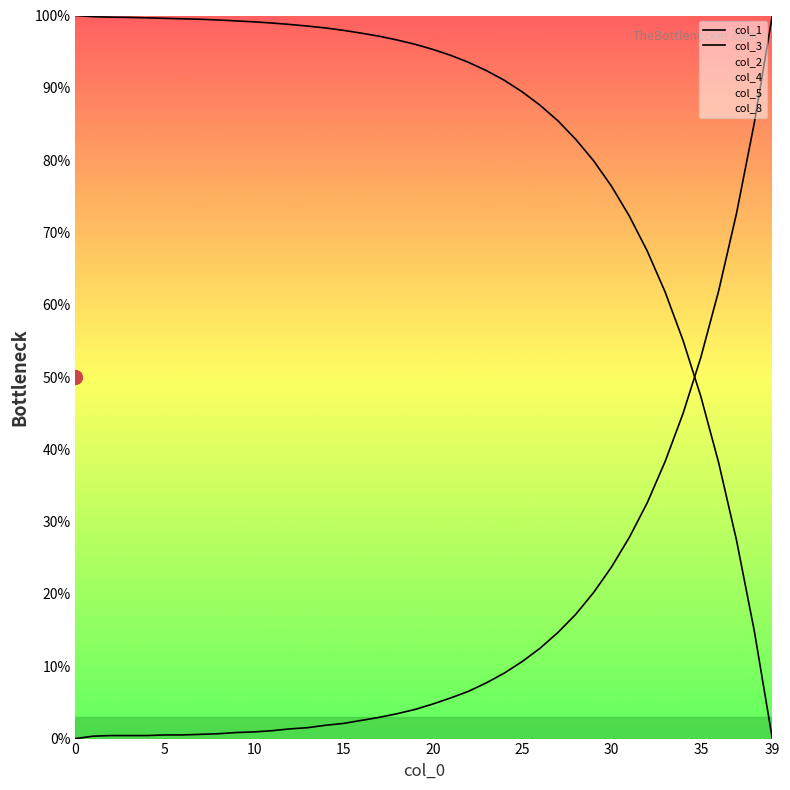

How many data points in col_1 are above 96?

20